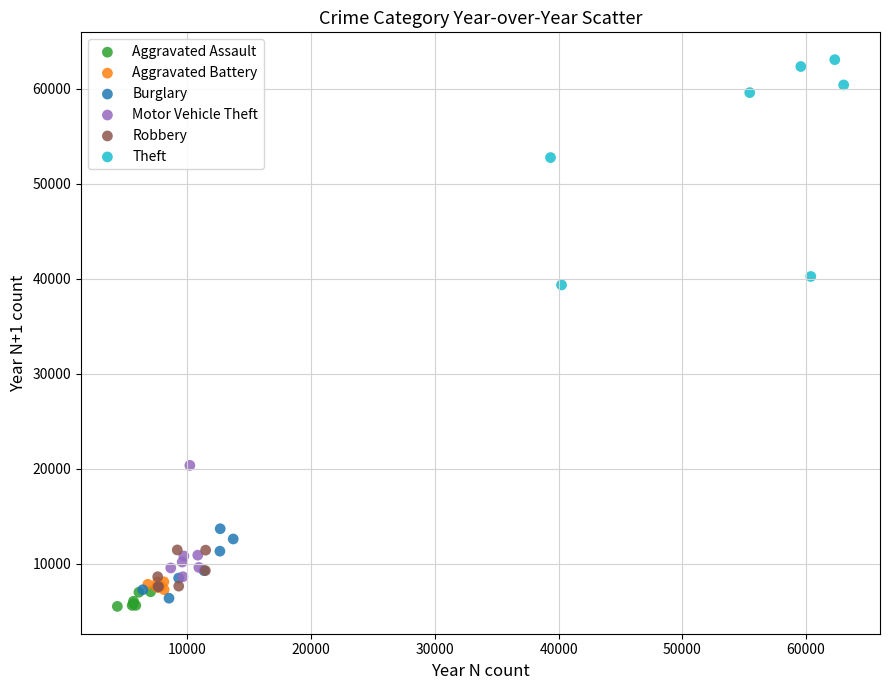

Which series contains the lowest Y value?

Aggravated Assault